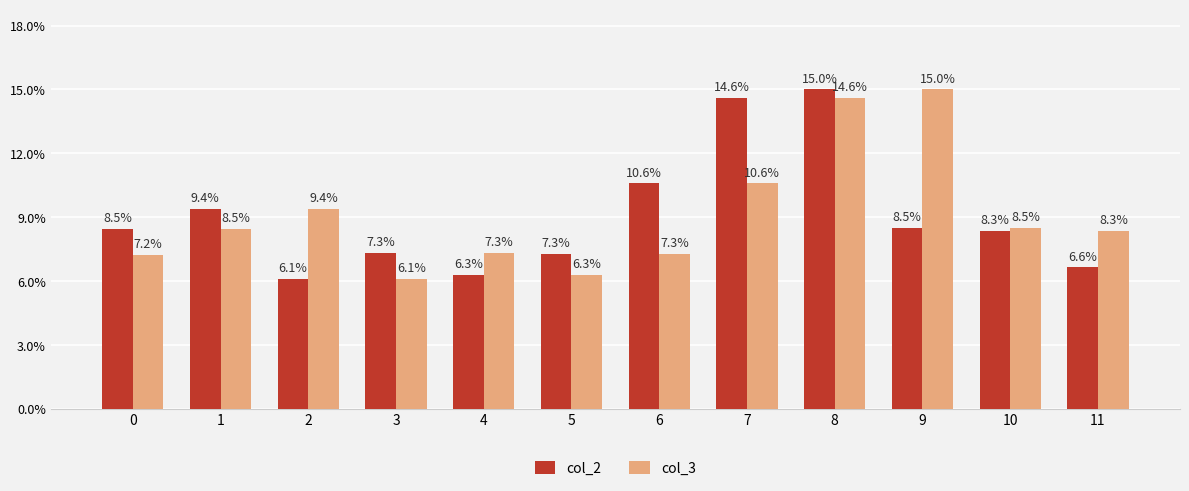

At which label does col_3 first exceed 99?

1